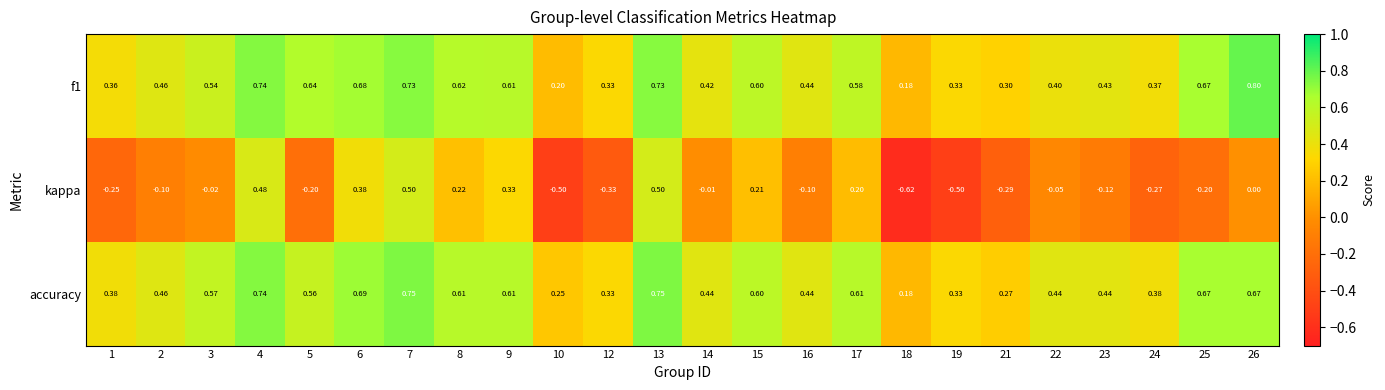

Between 7 and 19, which series saw the biggest shift?

kappa